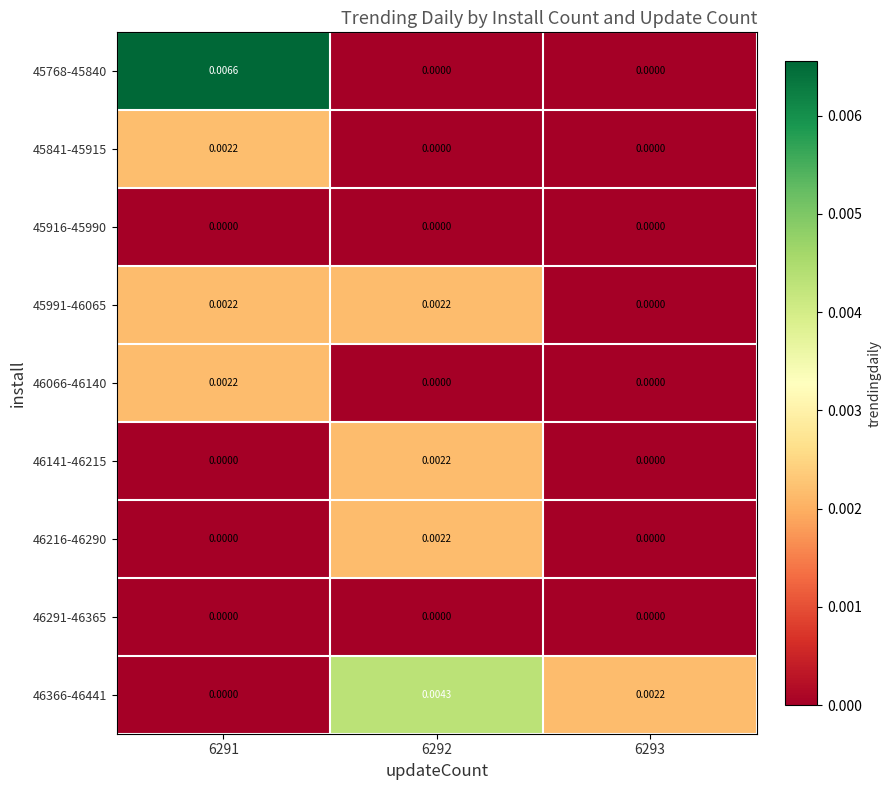

Which series has the largest total across all categories?

45768-45840